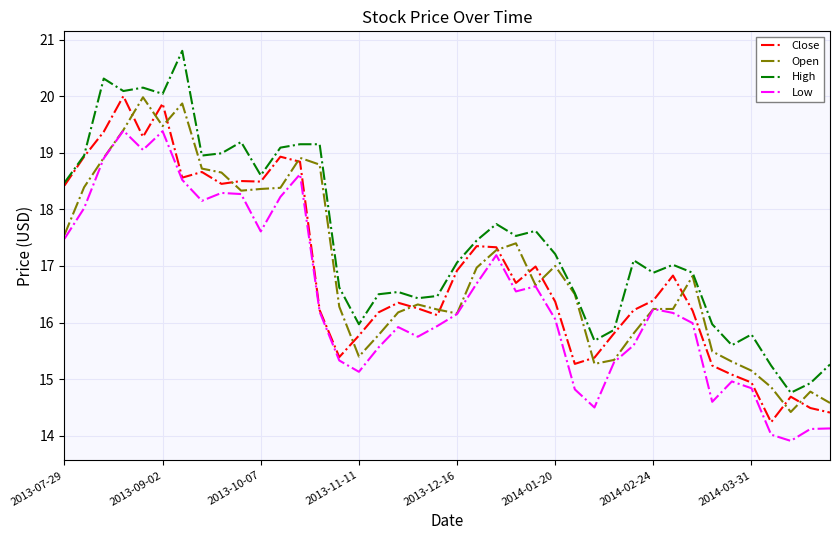

What is the greatest value displayed?

20.8